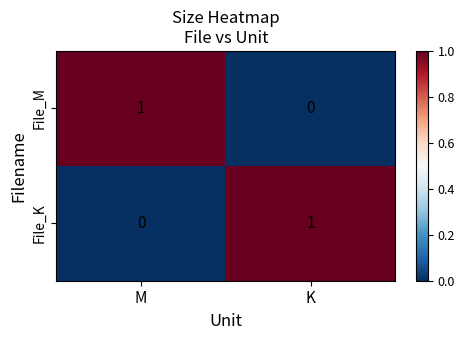

Rank the categories by File_M value from highest to lowest.

M, K